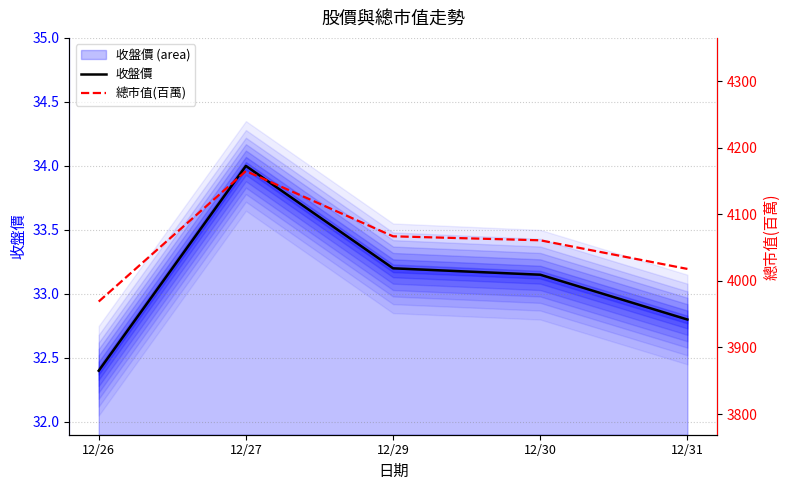

True or false: 總市值(百萬) has more than 2 interior local peaks.

False